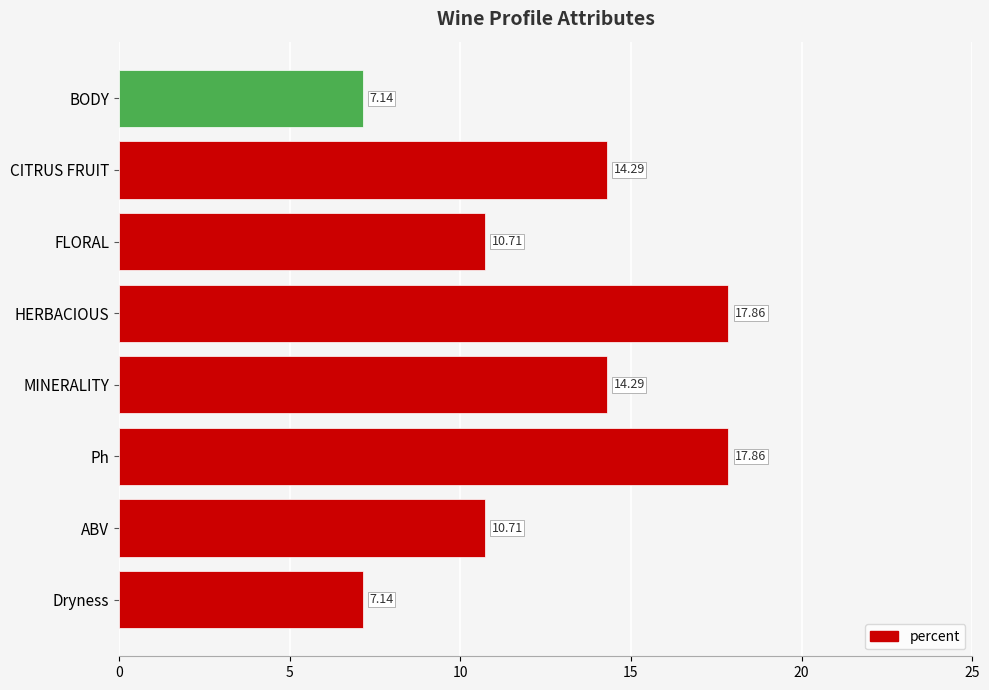

What is the average value?

12.5